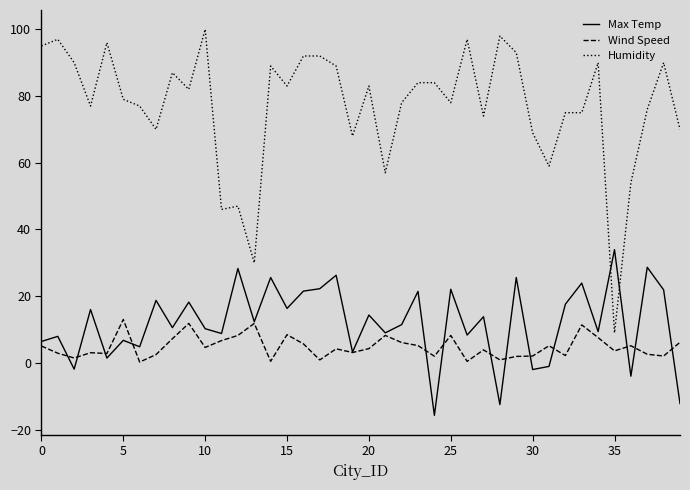

What are all the series names shown in the legend?

Max Temp, Wind Speed, Humidity